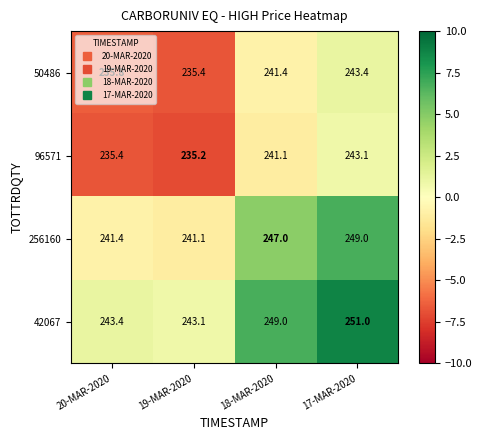

What is the approximate value of 256160 at 20-MAR-2020?

241.4